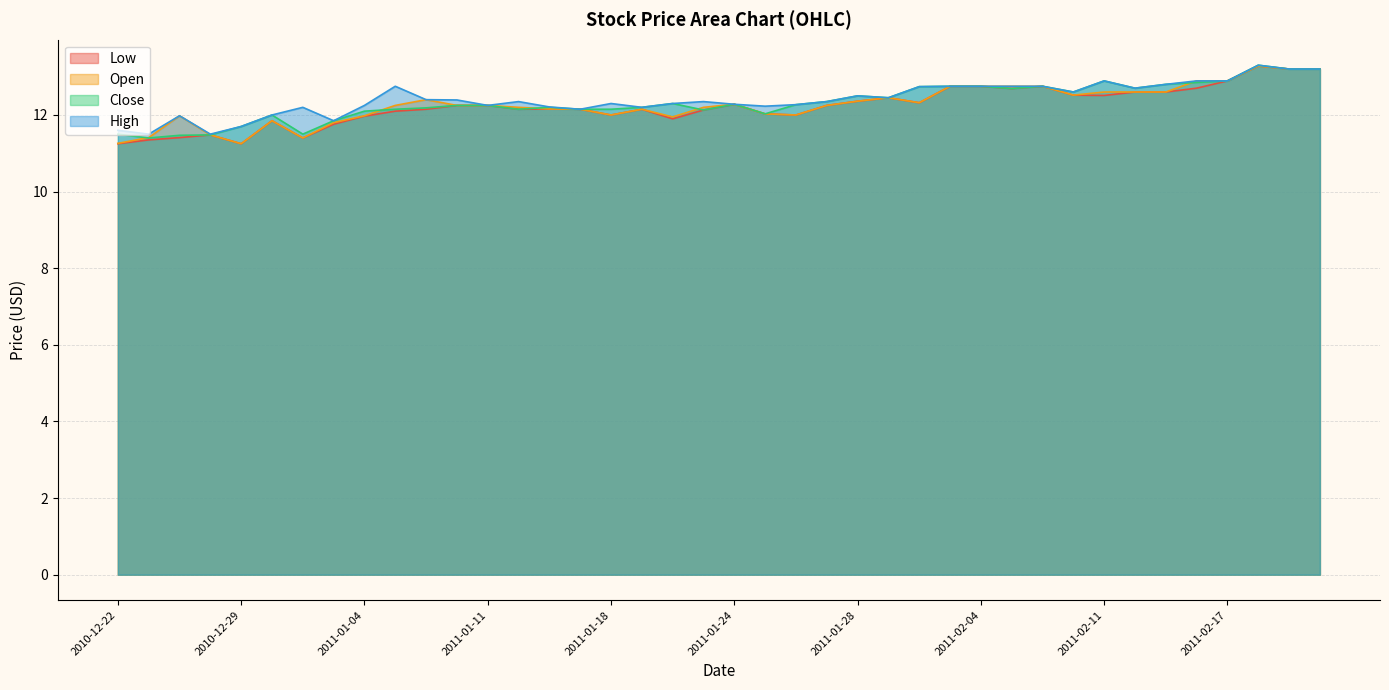

Reading left to right, extract all data points from this chart.

Low: 2010-12-22=11.2	2010-12-23=11.3	2010-12-27=11.4	2010-12-28=11.5	2010-12-29=11.2	2010-12-30=11.8	2010-12-31=11.4	2011-01-03=11.8	2011-01-04=12.0	2011-01-05=12.1	2011-01-06=12.2	2011-01-07=12.2	2011-01-11=12.2	2011-01-12=12.1	2011-01-13=12.2	2011-01-14=12.2	2011-01-18=12.0	2011-01-19=12.2	2011-01-20=11.9	2011-01-21=12.1	2011-01-24=12.3	2011-01-25=12.0	2011-01-26=12.0	2011-01-27=12.2	2011-01-28=12.4	2011-01-31=12.4	2011-02-01=12.3	2011-02-02=12.7	2011-02-04=12.7	2011-02-07=12.7	2011-02-08=12.8	2011-02-10=12.5	2011-02-11=12.5	2011-02-14=12.6	2011-02-15=12.6	2011-02-16=12.7	2011-02-17=12.9	2011-02-18=13.3	2011-02-22=13.2	2011-02-24=13.2
Open: 2010-12-22=11.3	2010-12-23=11.4	2010-12-27=12.0	2010-12-28=11.5	2010-12-29=11.2	2010-12-30=11.8	2010-12-31=11.4	2011-01-03=11.8	2011-01-04=12.0	2011-01-05=12.2	2011-01-06=12.4	2011-01-07=12.2	2011-01-11=12.2	2011-01-12=12.2	2011-01-13=12.2	2011-01-14=12.2	2011-01-18=12.0	2011-01-19=12.2	2011-01-20=11.9	2011-01-21=12.2	2011-01-24=12.3	2011-01-25=12.0	2011-01-26=12.0	2011-01-27=12.2	2011-01-28=12.4	2011-01-31=12.4	2011-02-01=12.3	2011-02-02=12.7	2011-02-04=12.8	2011-02-07=12.8	2011-02-08=12.8	2011-02-10=12.5	2011-02-11=12.6	2011-02-14=12.6	2011-02-15=12.6	2011-02-16=12.9	2011-02-17=12.9	2011-02-18=13.3	2011-02-22=13.2	2011-02-24=13.2
Close: 2010-12-22=11.5	2010-12-23=11.4	2010-12-27=11.5	2010-12-28=11.5	2010-12-29=11.7	2010-12-30=12.0	2010-12-31=11.5	2011-01-03=11.8	2011-01-04=12.1	2011-01-05=12.2	2011-01-06=12.2	2011-01-07=12.2	2011-01-11=12.2	2011-01-12=12.1	2011-01-13=12.2	2011-01-14=12.2	2011-01-18=12.2	2011-01-19=12.2	2011-01-20=12.3	2011-01-21=12.1	2011-01-24=12.3	2011-01-25=12.0	2011-01-26=12.3	2011-01-27=12.3	2011-01-28=12.5	2011-01-31=12.4	2011-02-01=12.7	2011-02-02=12.7	2011-02-04=12.8	2011-02-07=12.7	2011-02-08=12.8	2011-02-10=12.6	2011-02-11=12.9	2011-02-14=12.7	2011-02-15=12.8	2011-02-16=12.8	2011-02-17=12.9	2011-02-18=13.3	2011-02-22=13.2	2011-02-24=13.2
High: 2010-12-22=11.6	2010-12-23=11.5	2010-12-27=12.0	2010-12-28=11.5	2010-12-29=11.7	2010-12-30=12.0	2010-12-31=12.2	2011-01-03=11.8	2011-01-04=12.2	2011-01-05=12.8	2011-01-06=12.4	2011-01-07=12.4	2011-01-11=12.2	2011-01-12=12.3	2011-01-13=12.2	2011-01-14=12.2	2011-01-18=12.3	2011-01-19=12.2	2011-01-20=12.3	2011-01-21=12.3	2011-01-24=12.3	2011-01-25=12.2	2011-01-26=12.3	2011-01-27=12.3	2011-01-28=12.5	2011-01-31=12.4	2011-02-01=12.7	2011-02-02=12.7	2011-02-04=12.8	2011-02-07=12.8	2011-02-08=12.8	2011-02-10=12.6	2011-02-11=12.9	2011-02-14=12.7	2011-02-15=12.8	2011-02-16=12.9	2011-02-17=12.9	2011-02-18=13.3	2011-02-22=13.2	2011-02-24=13.2